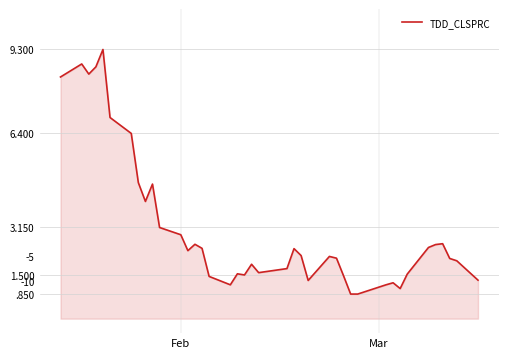

What is the difference between the maximum and minimum values?

8.5